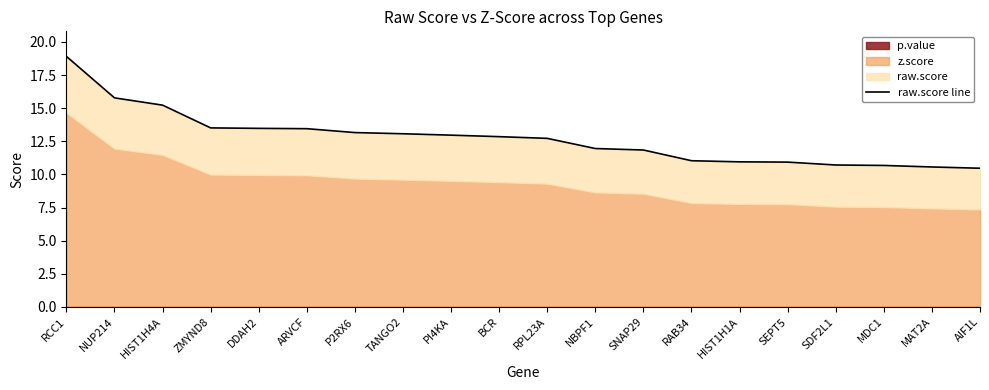

Reading left to right, list all the values displayed in this chart.

RCC1=18.9	NUP214=15.8	HIST1H4A=15.2	ZMYND8=13.5	DDAH2=13.5	ARVCF=13.5	P2RX6=13.2	TANGO2=13.1	PI4KA=13.0	BCR=12.9	RPL23A=12.7	NBPF1=12.0	SNAP29=11.8	RAB34=11.0	HIST1H1A=11.0	SEPT5=10.9	SDF2L1=10.7	MDC1=10.7	MAT2A=10.6	AIF1L=10.5